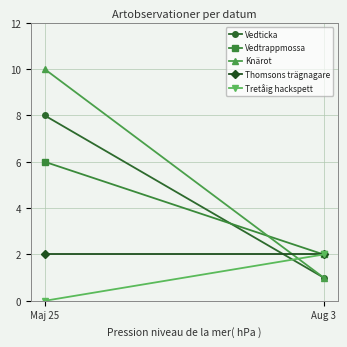

Which series has the largest total across all categories?

Knärot